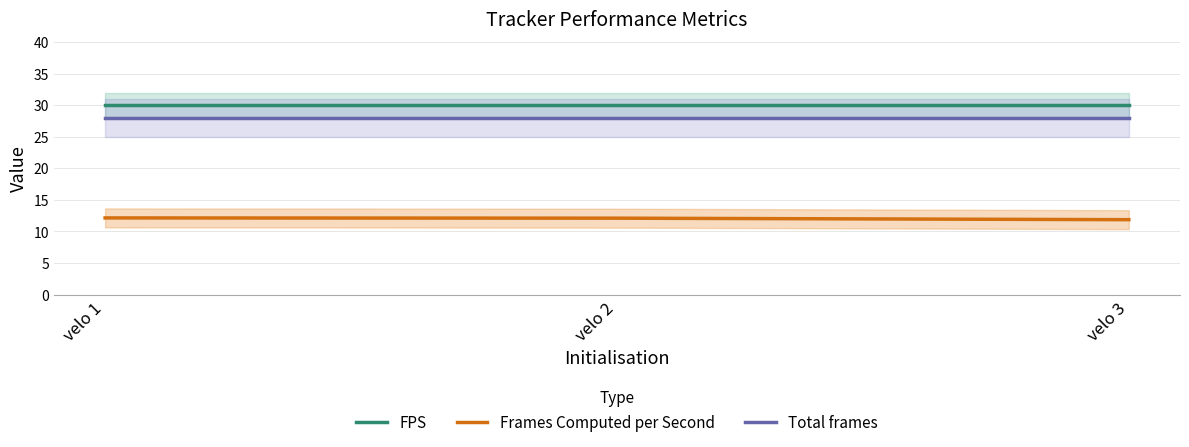

The value of Total frames at velo 1 is 6.4. True or false?

False